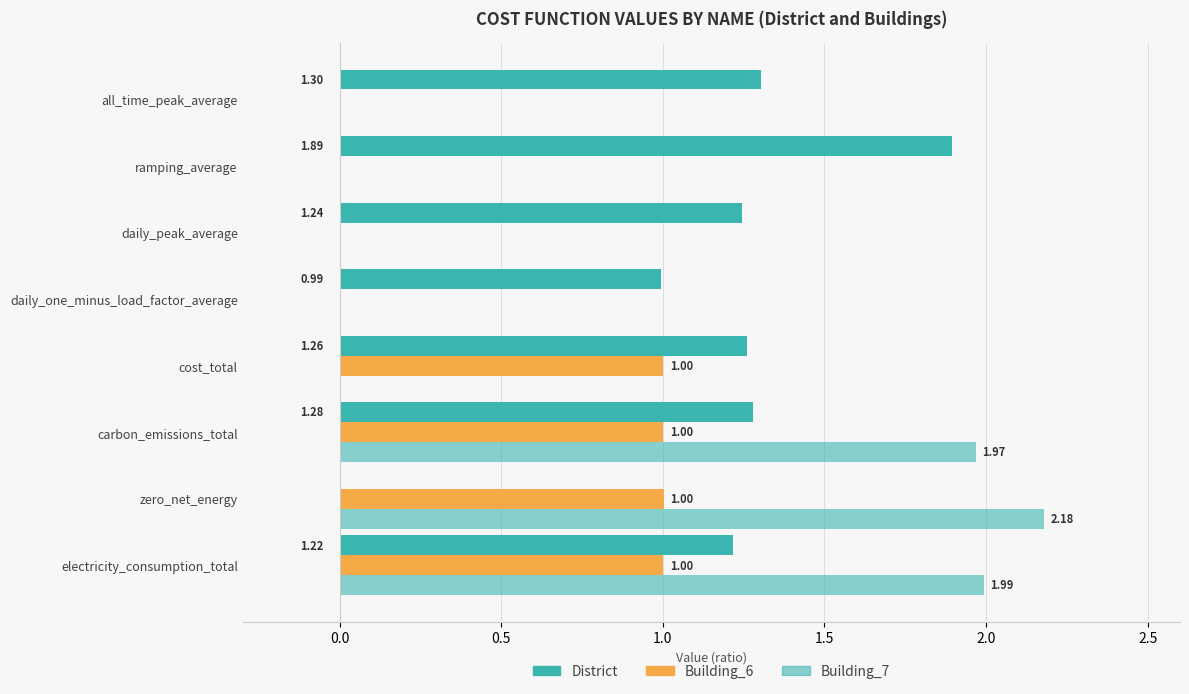

How many data points does each series have?

8